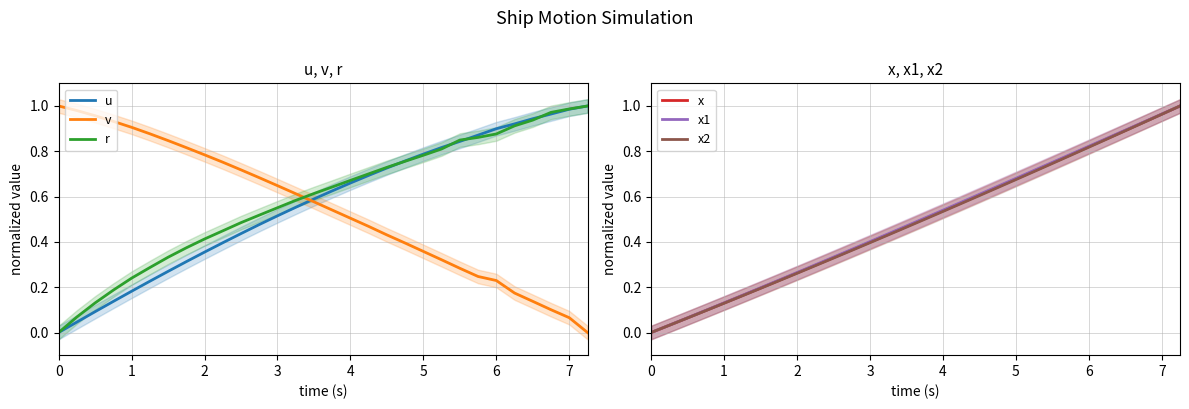

What is the value of the x1 point at the 16th from the left?

0.5